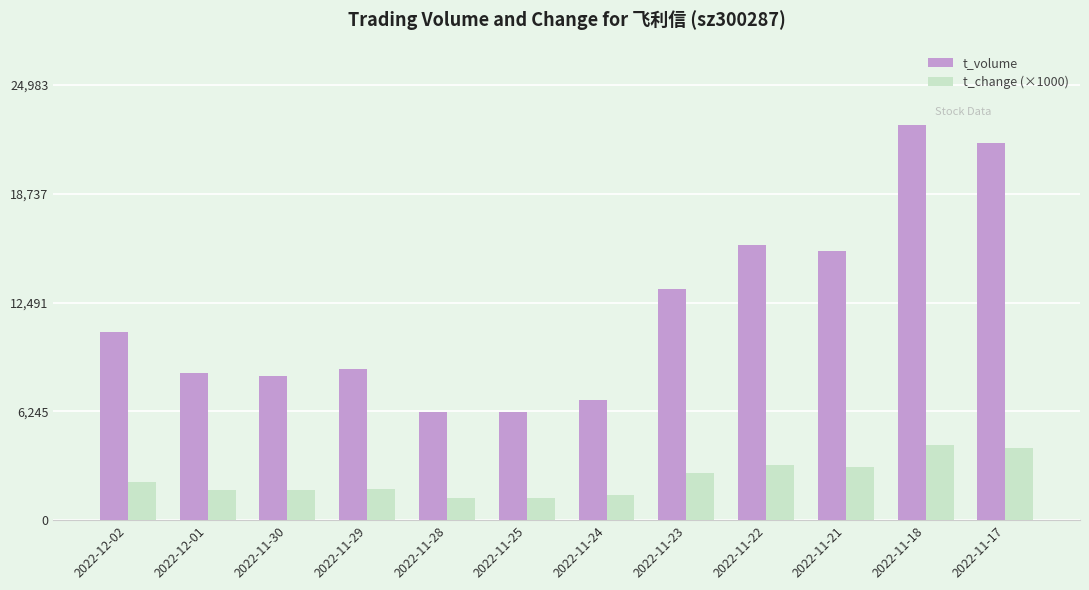

The value of t_change (×1000) at 2022-11-30 is 2913. True or false?

False